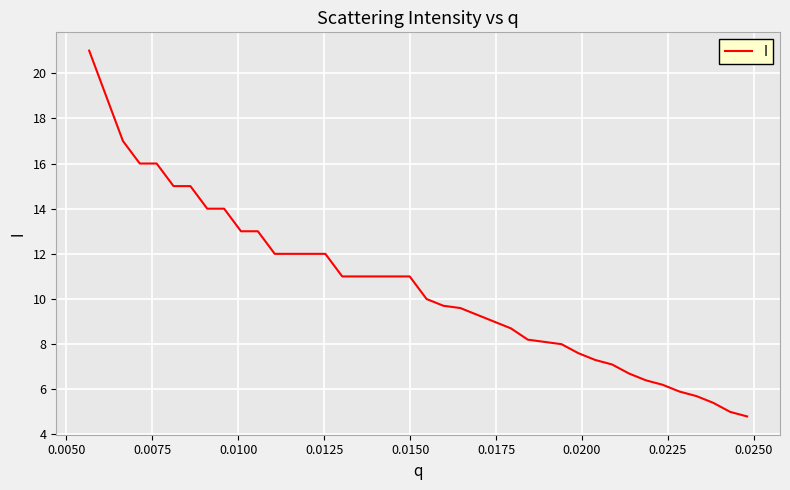

What is the difference between the maximum and minimum values?

16.2